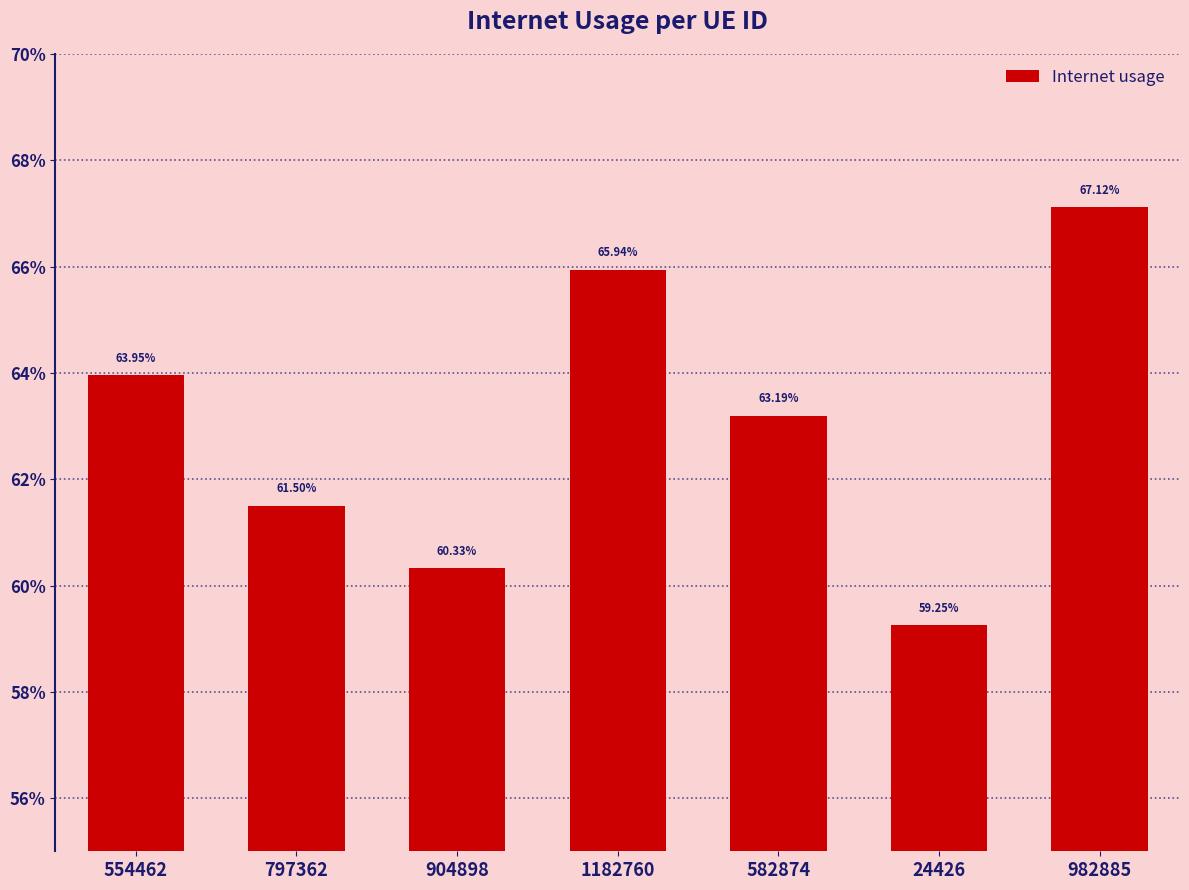

Where is the data nearest to the value 0?

24426